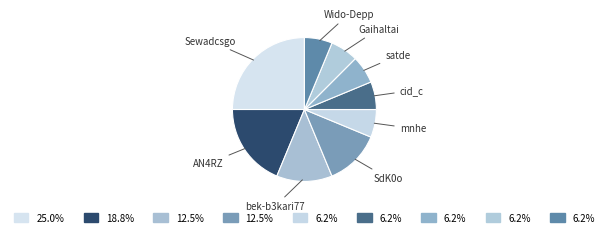

Count the number of slices in the pie.

9